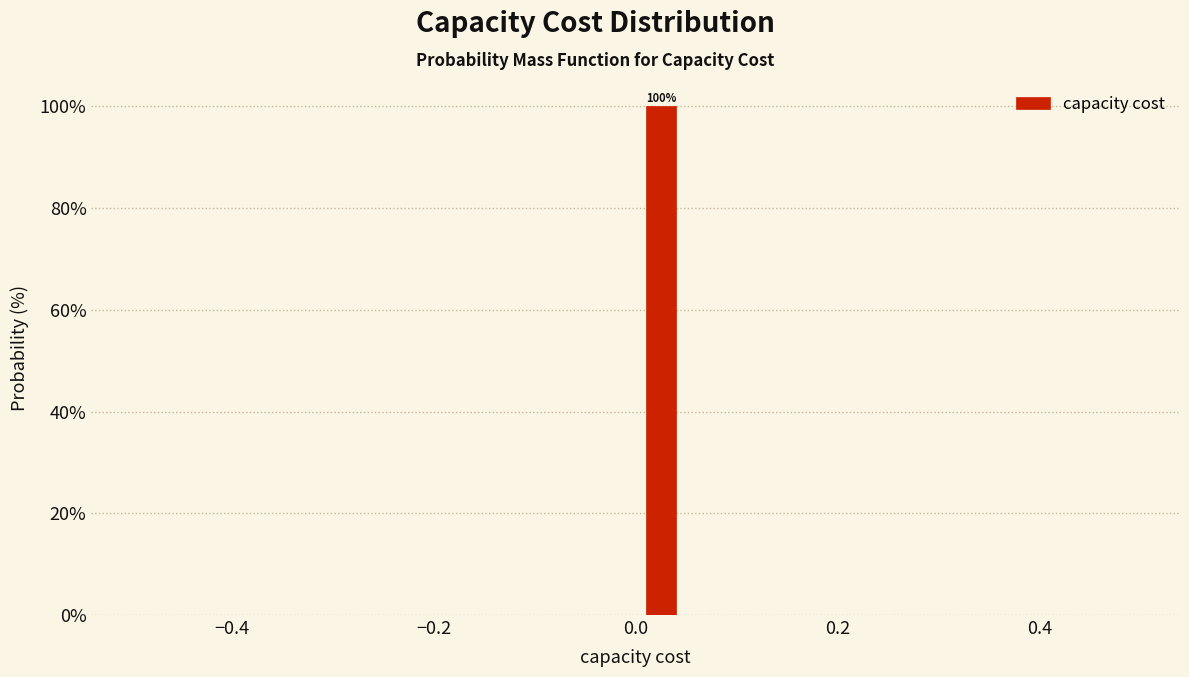

Read against the x-axis, roughly where is the centre of the tallest bar?

0.02